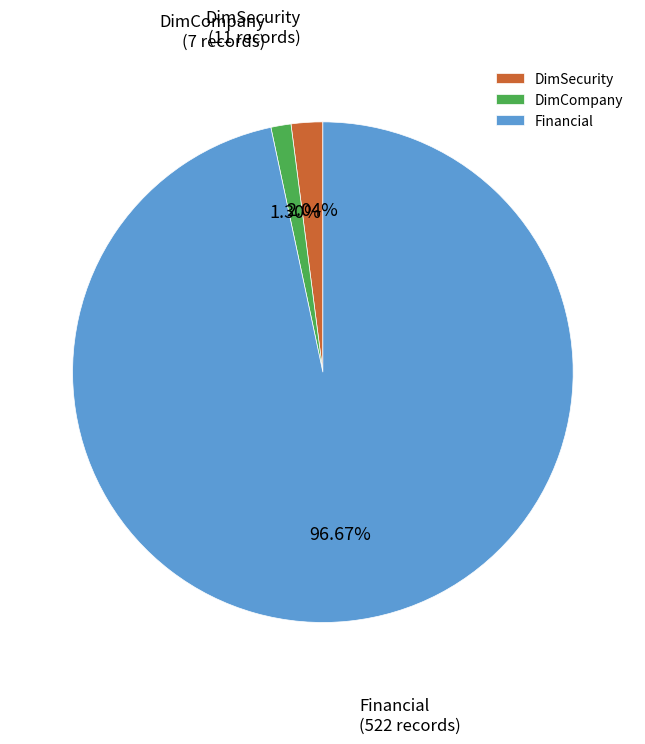

To the nearest percent, what is the difference between the DimCompany and DimSecurity slice percentages?

1%